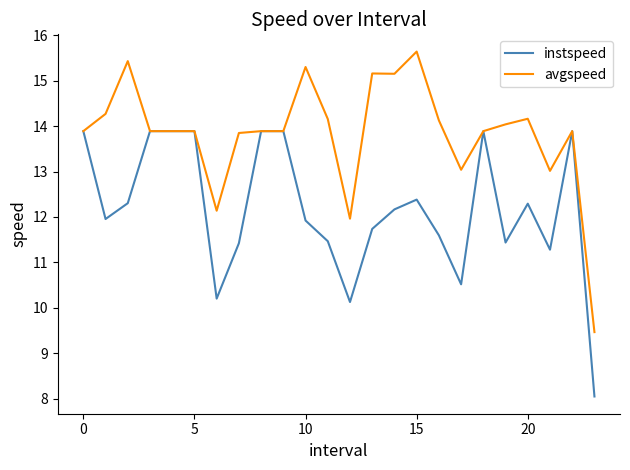

What is the maximum value shown in the chart?

15.6